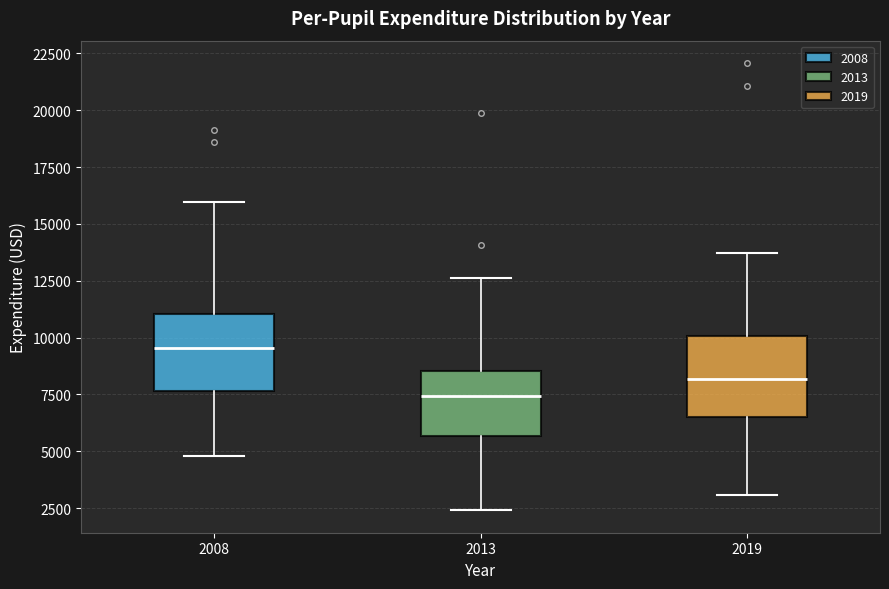

Which box's median line is the highest?

2008